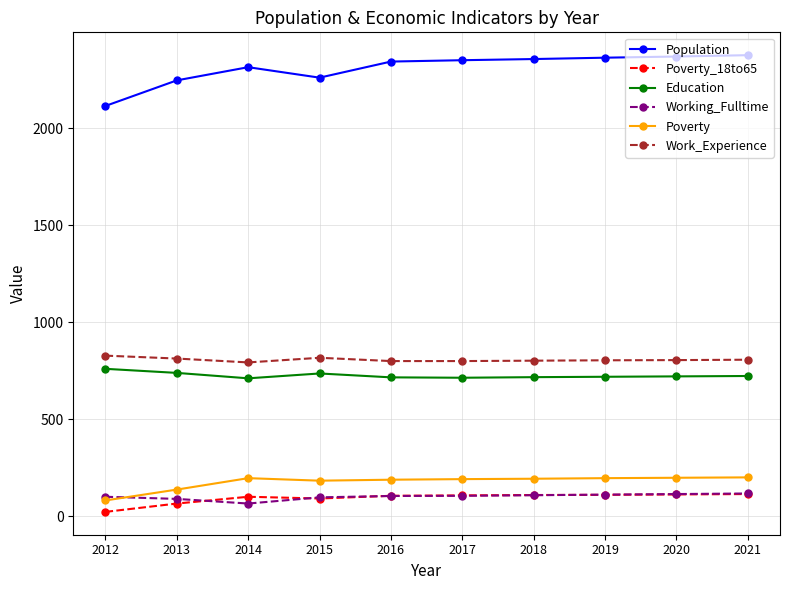

At 2013, list the series in order from smallest to largest.

Poverty_18to65, Working_Fulltime, Poverty, Education, Work_Experience, Population